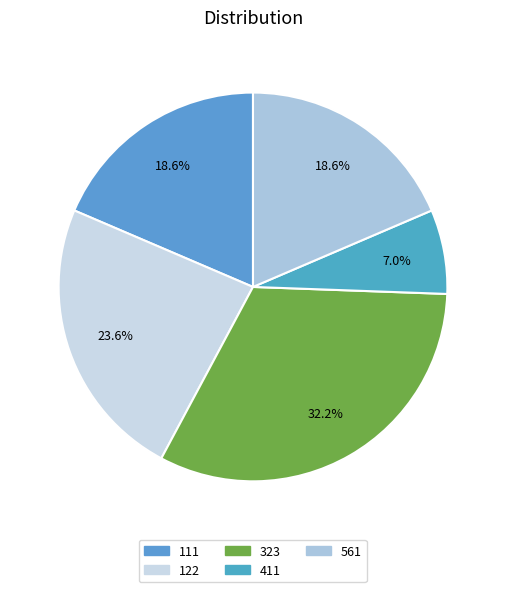

Combined, do 122 and 411 account for over 50%?

No